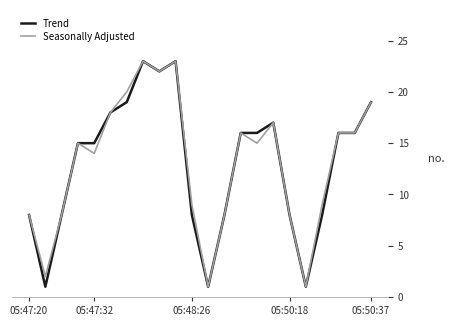

What is the greatest value displayed?

23